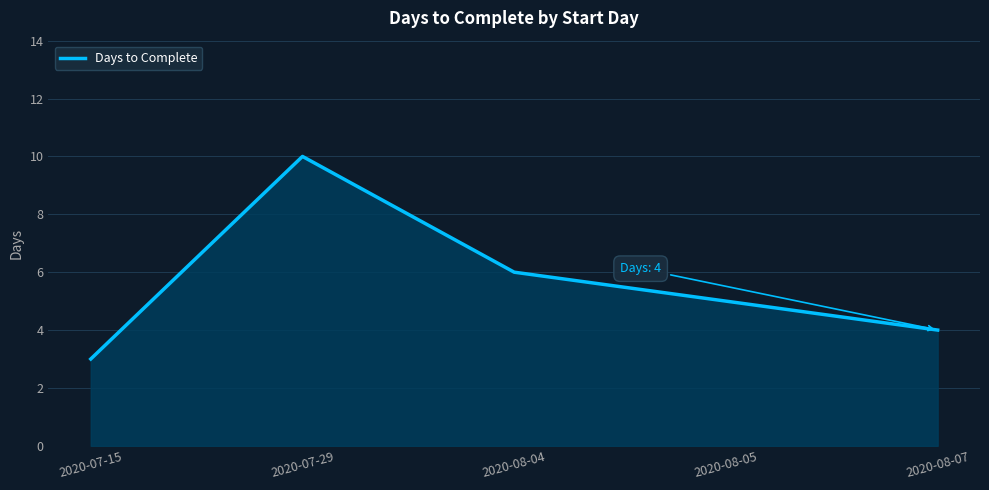

How many lines are shown in the chart?

1